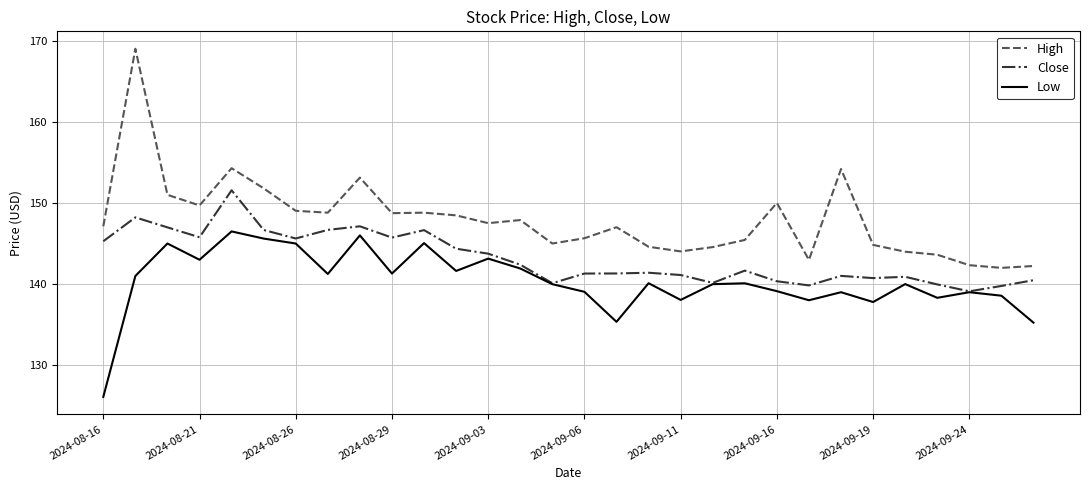

Which series has the largest range (max minus min)?

High